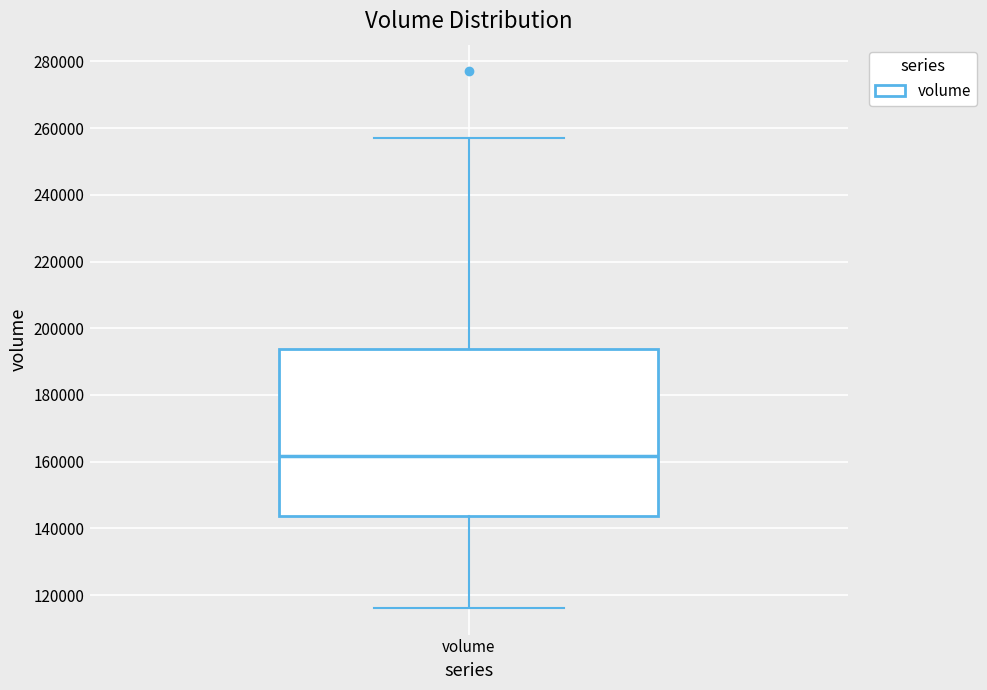

Where is the upper edge of the box for volume on the y-axis? The values are not printed on the chart, so give them approximately, as read against the axis.

194000